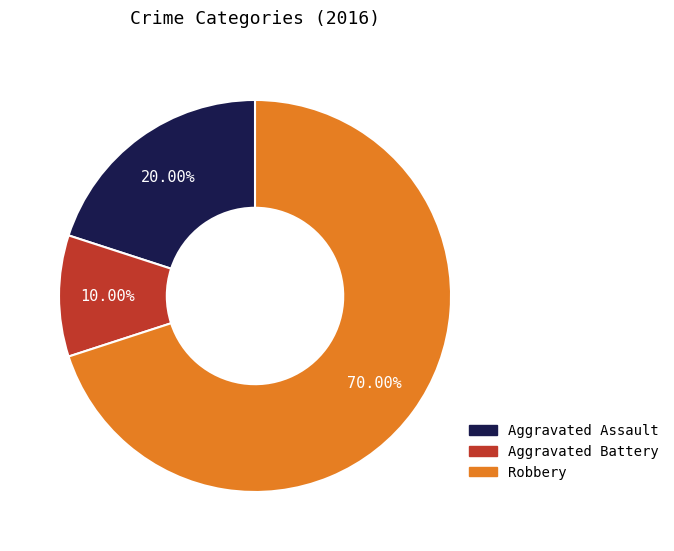

The Aggravated Assault slice represents 20% of the pie. True or false?

True